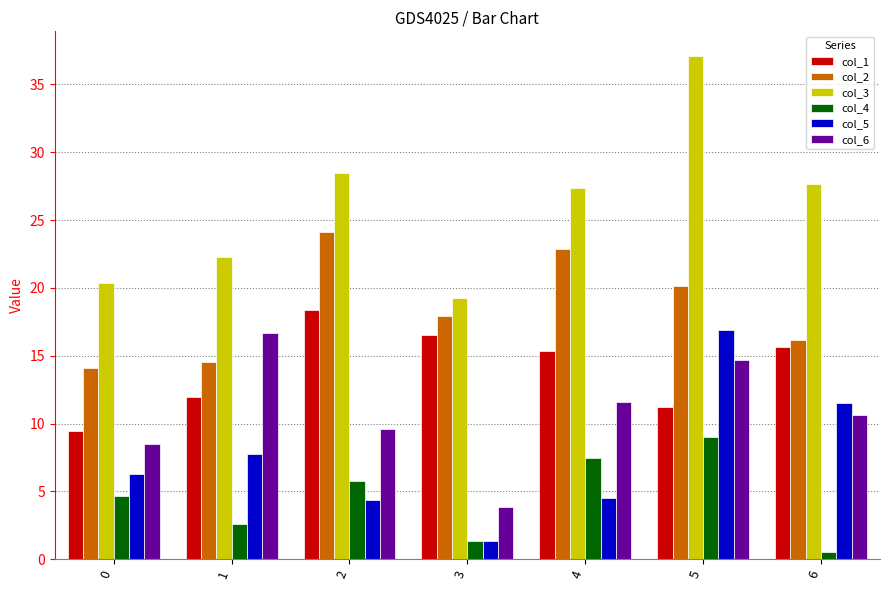

Is it true that col_6 equals 8.5 at 0?

True